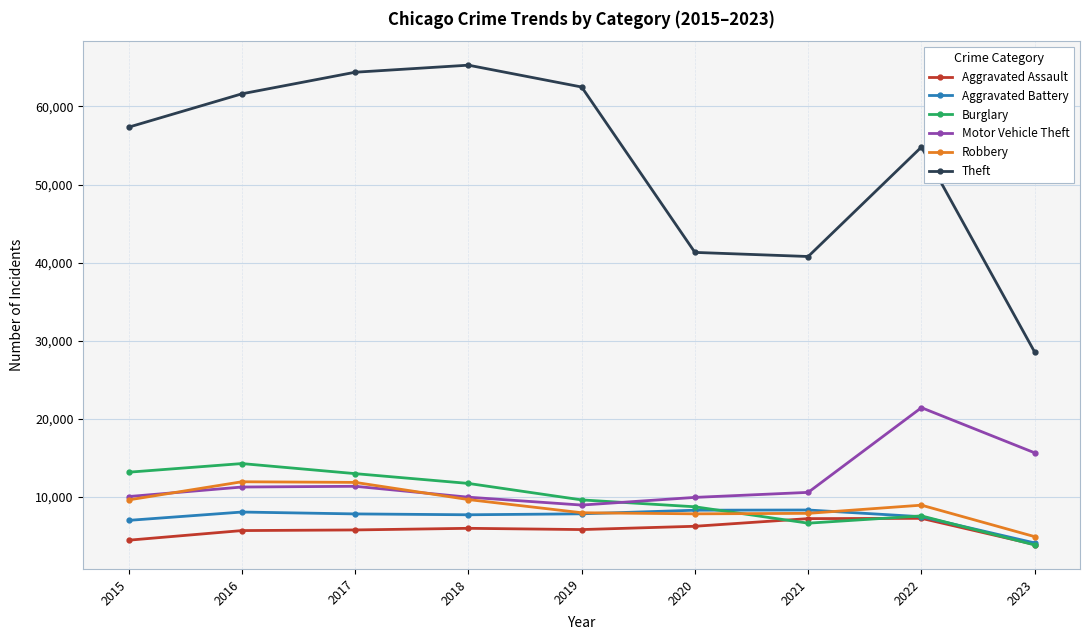

True or false: Robbery has a value of 2789 at 2023.

False